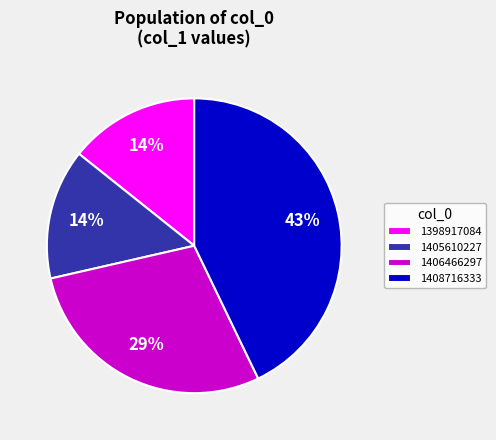

True or false: 1398917084 accounts for 14% of the total.

True